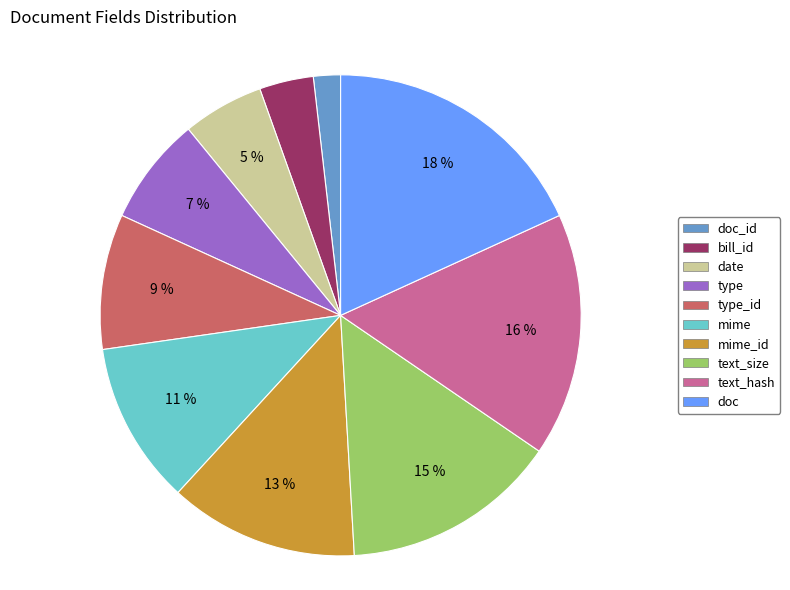

Which category has the biggest portion of the pie?

doc